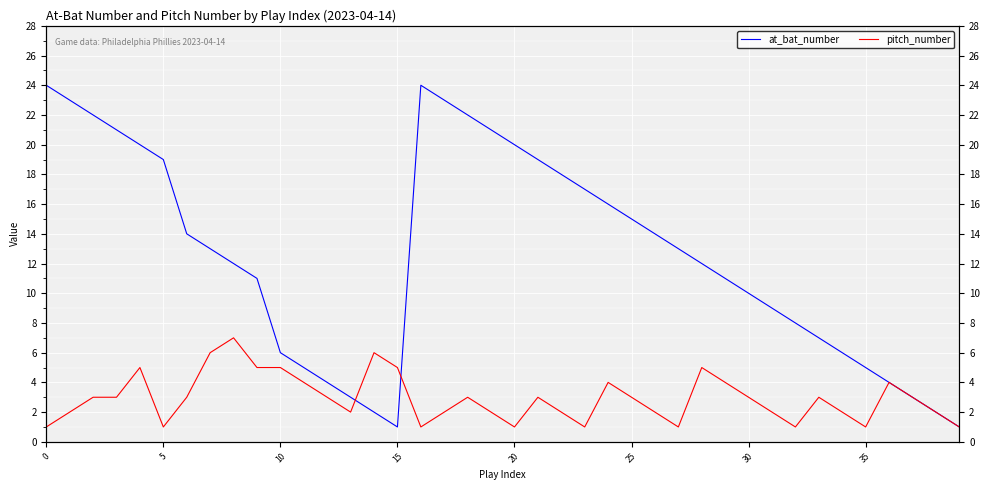

What is the label of the 13th point from the left?

12